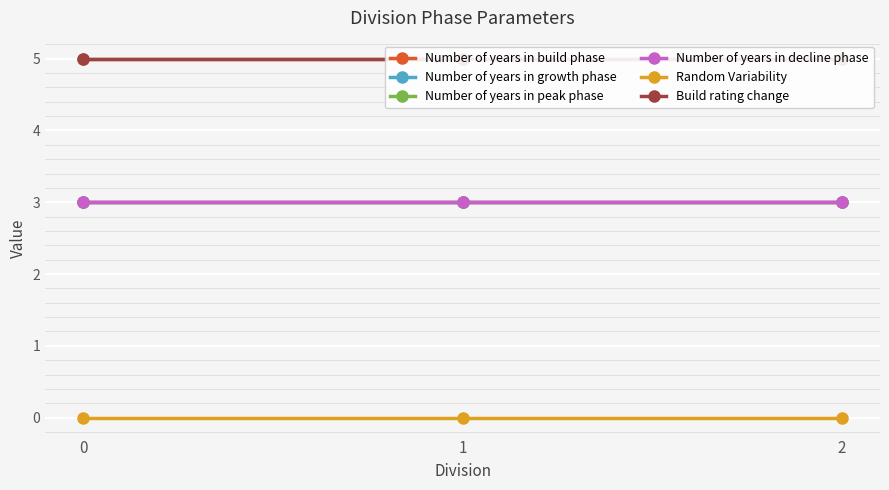

How many series are shown in this chart?

6